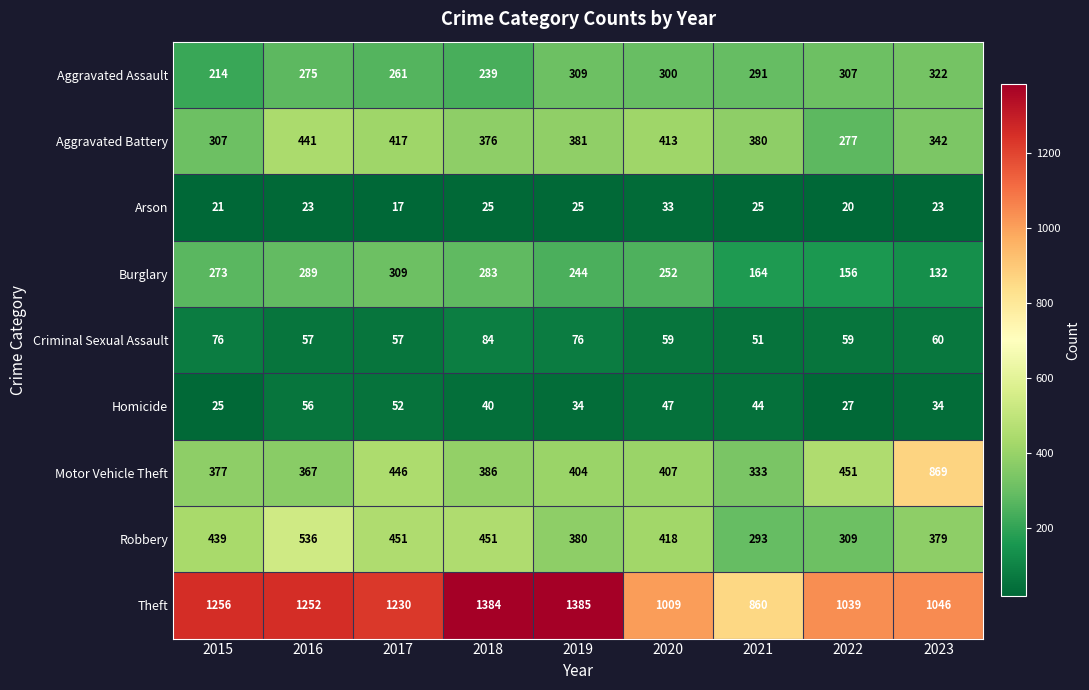

Where is Robbery nearest to the value 414?

2020